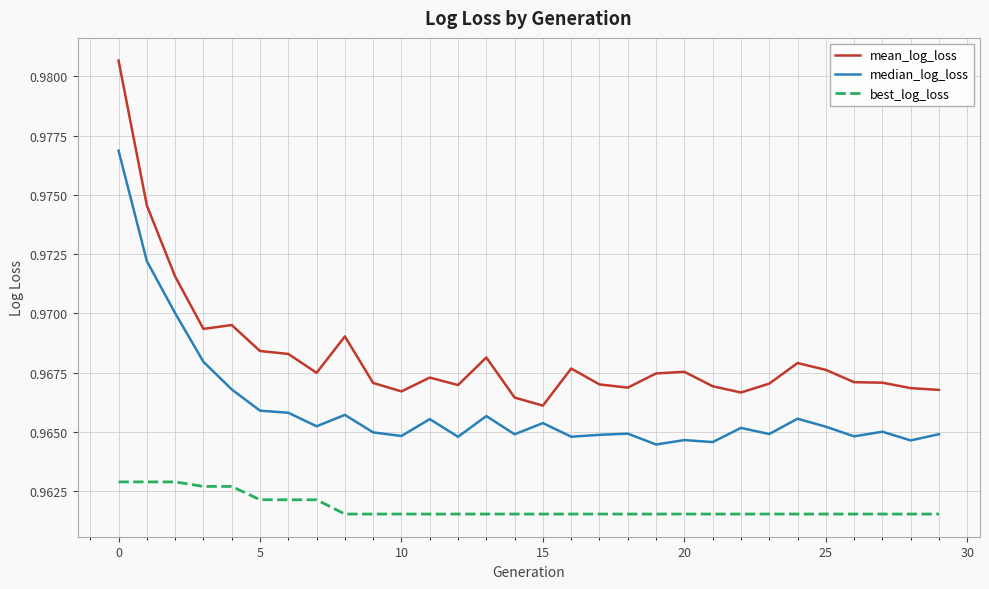

Rank the series by their maximum value, from highest to lowest.

mean_log_loss, median_log_loss, best_log_loss